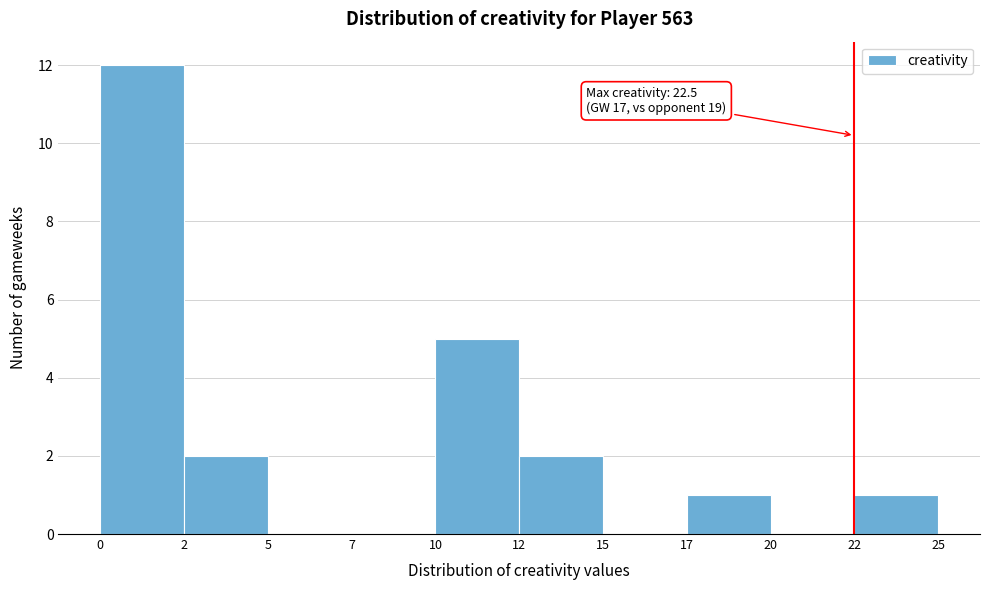

Reading right to left, transcribe all the data shown in this chart.

22=1	20=0	17=1	15=0	12=2	10=5	7=0	5=0	2=2	0=12